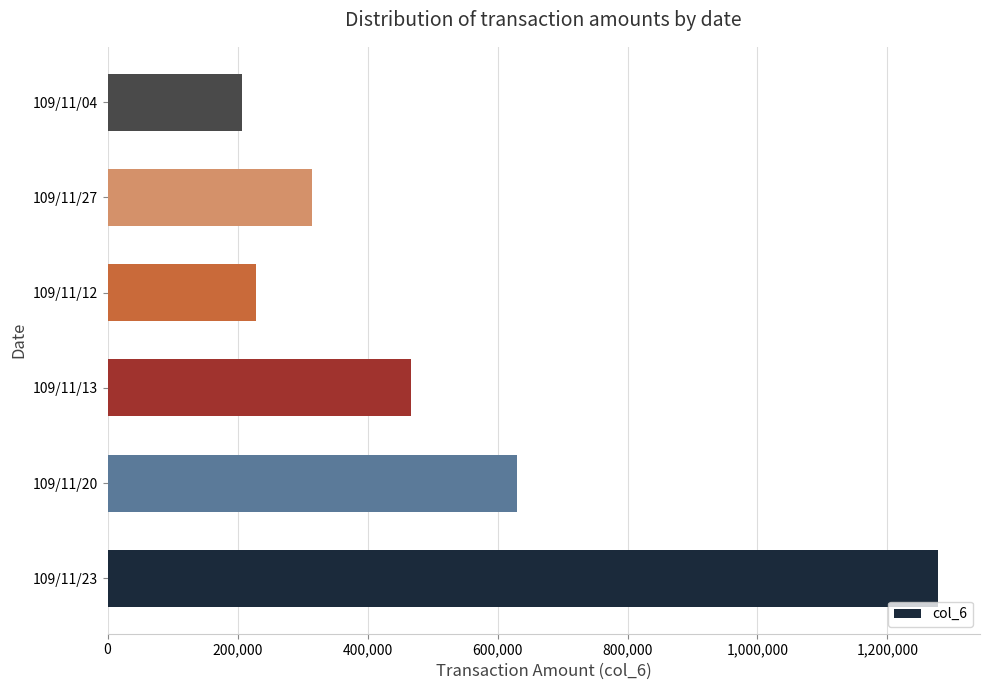

Reading bottom to top, extract all data points from this chart.

109/11/23=1278410	109/11/20=629230	109/11/13=467210	109/11/12=228700	109/11/27=314070	109/11/04=207220